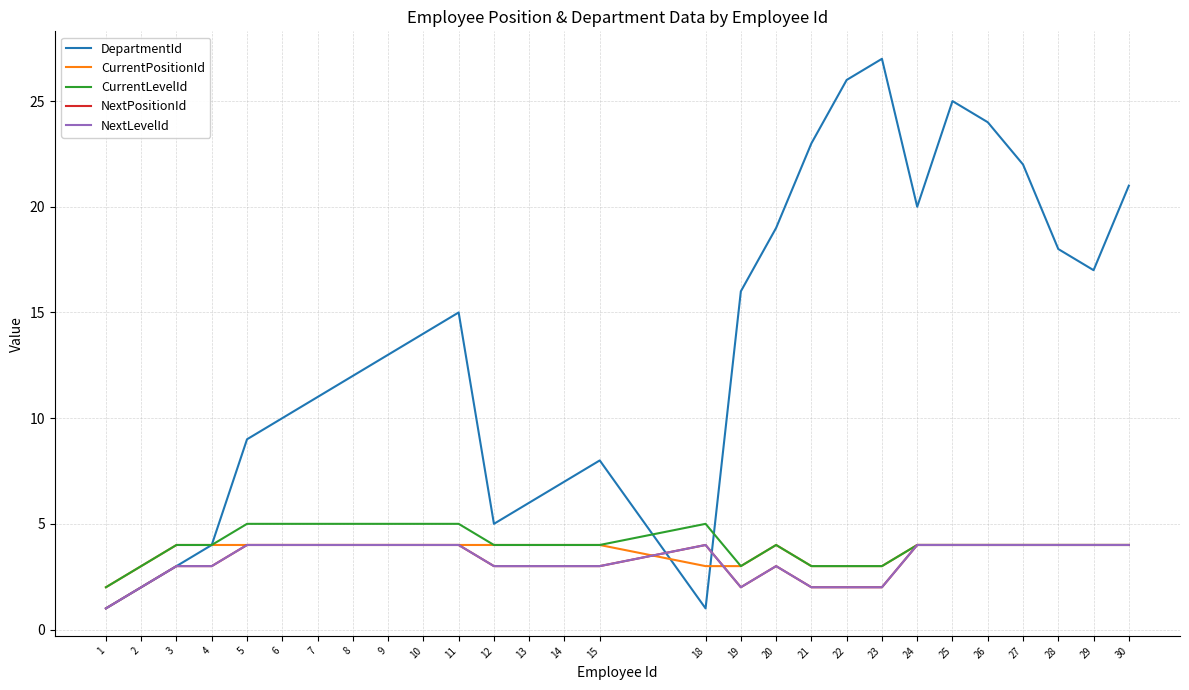

Is this an area chart (filled region under the line)?

No